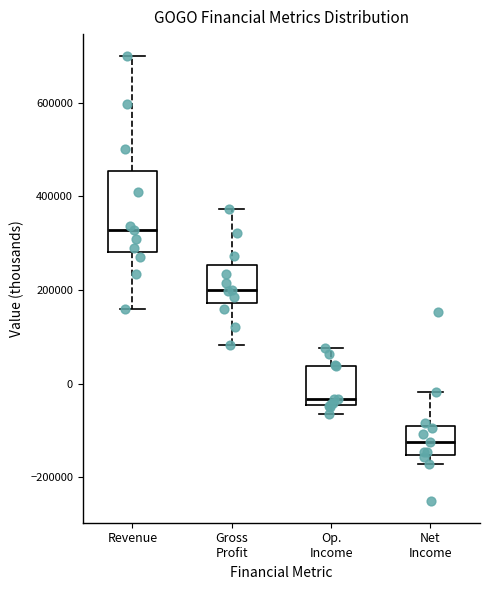

Which box is the tallest, from its lower edge to its upper edge?

Revenue